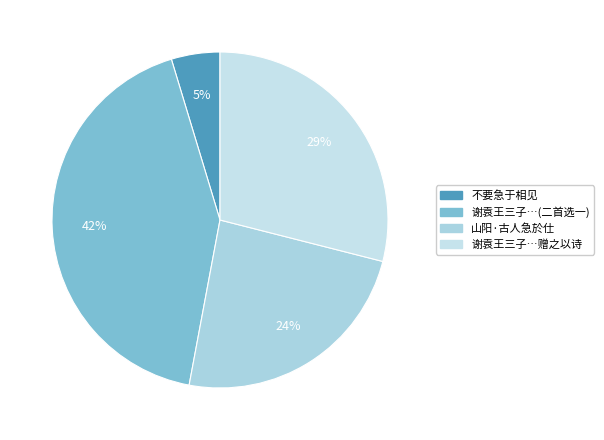

Count the number of slices in the pie.

4